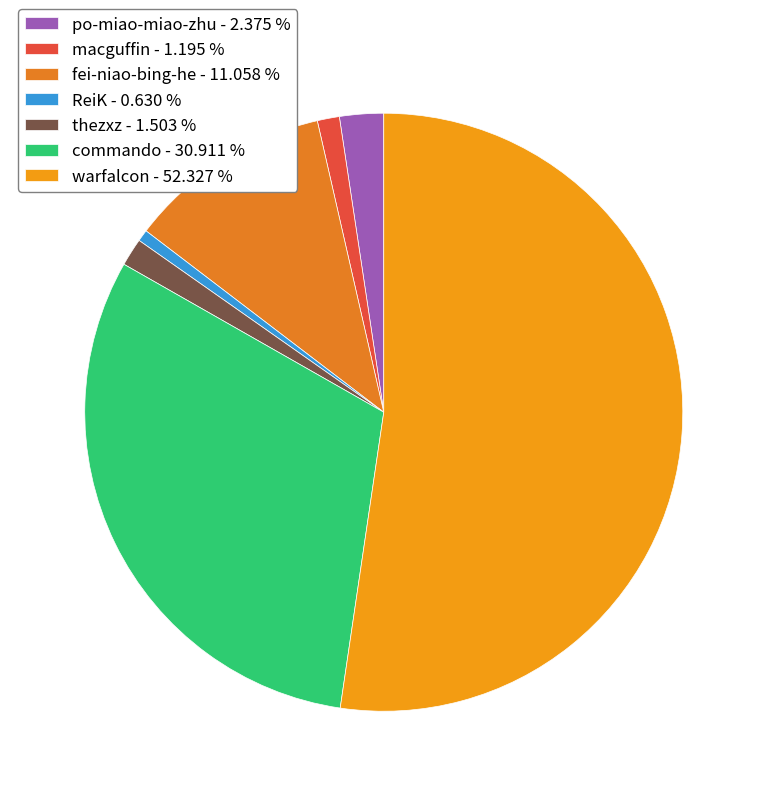

Count the number of slices in the pie.

7